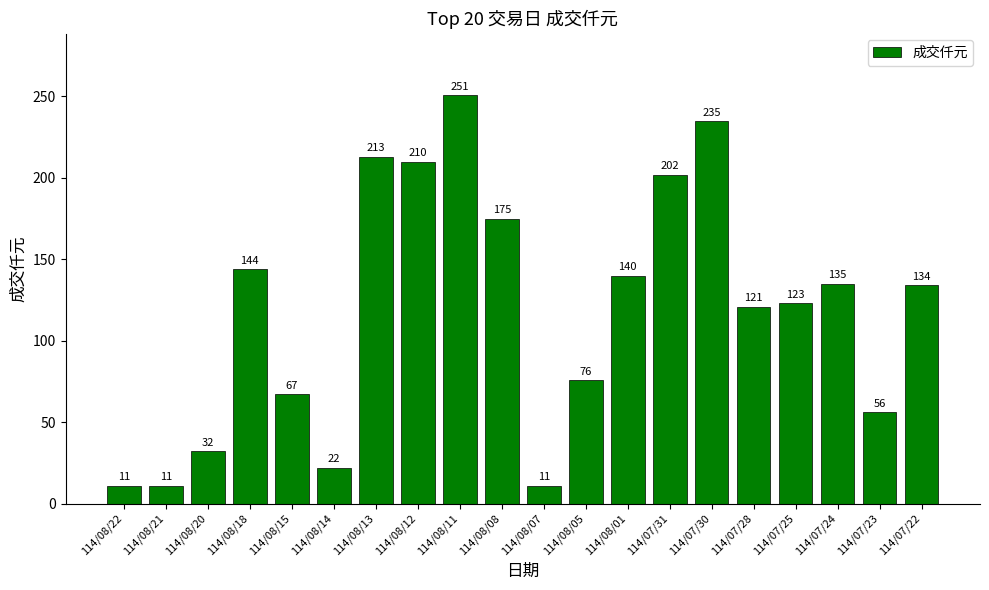

What is the label of the 11th bar from the right?

114/08/08